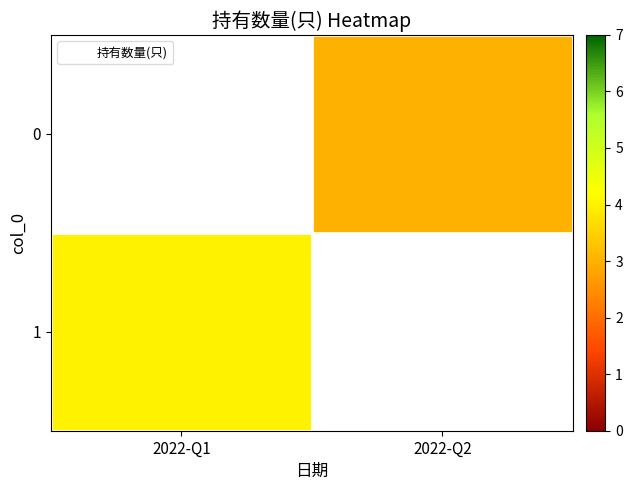

Which series has the widest spread of values?

1